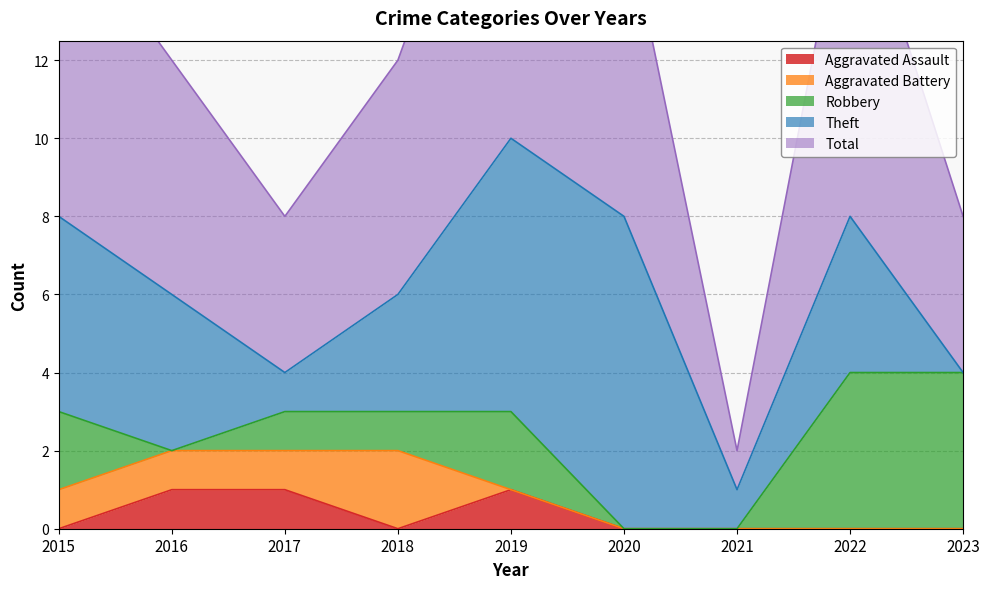

List the labels in order of Total value, largest first.

2019, 2022, 2015, 2020, 2016, 2018, 2017, 2023, 2021